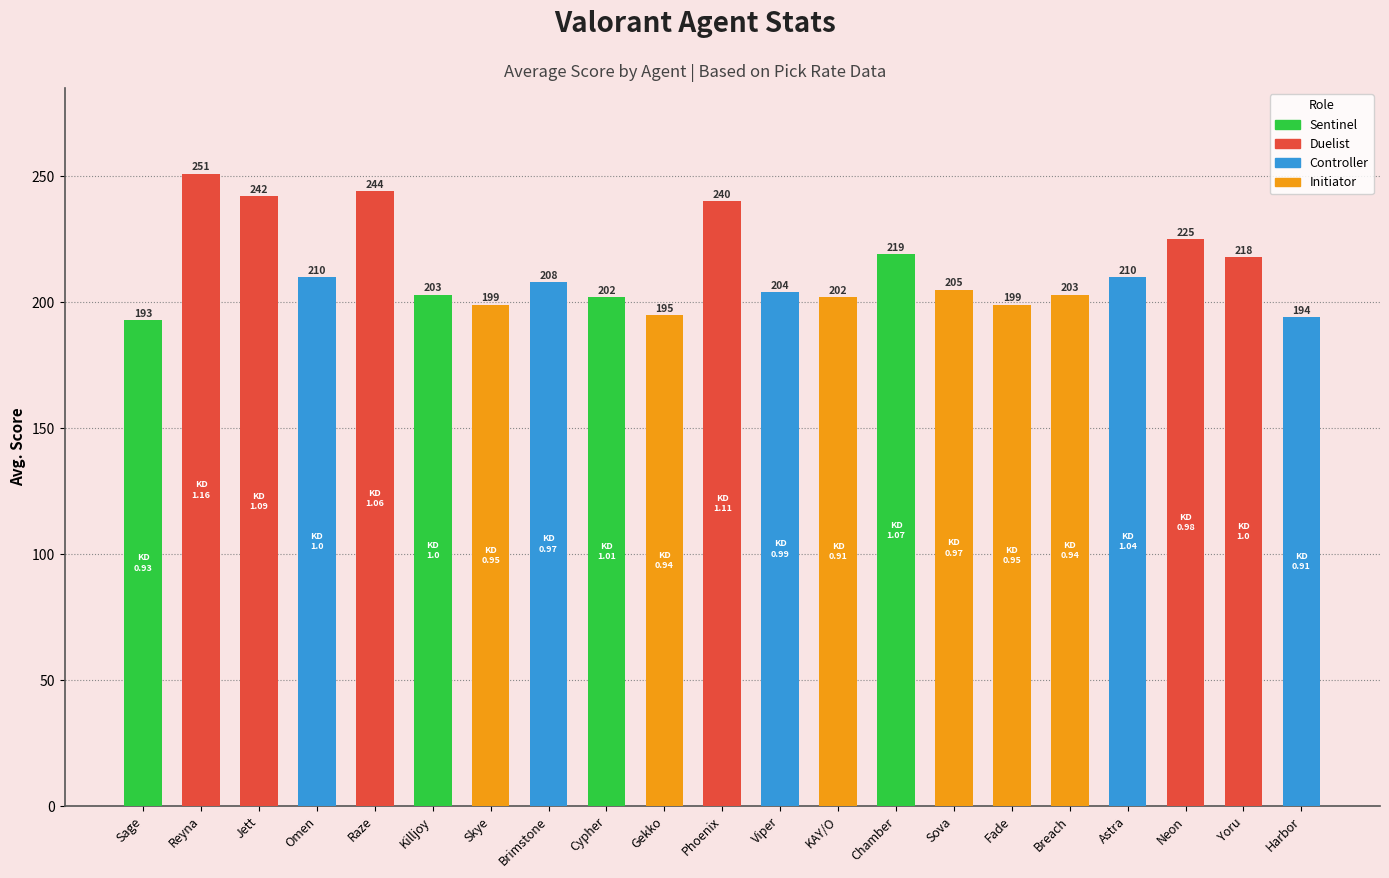

Does the chart contain any negative values?

No